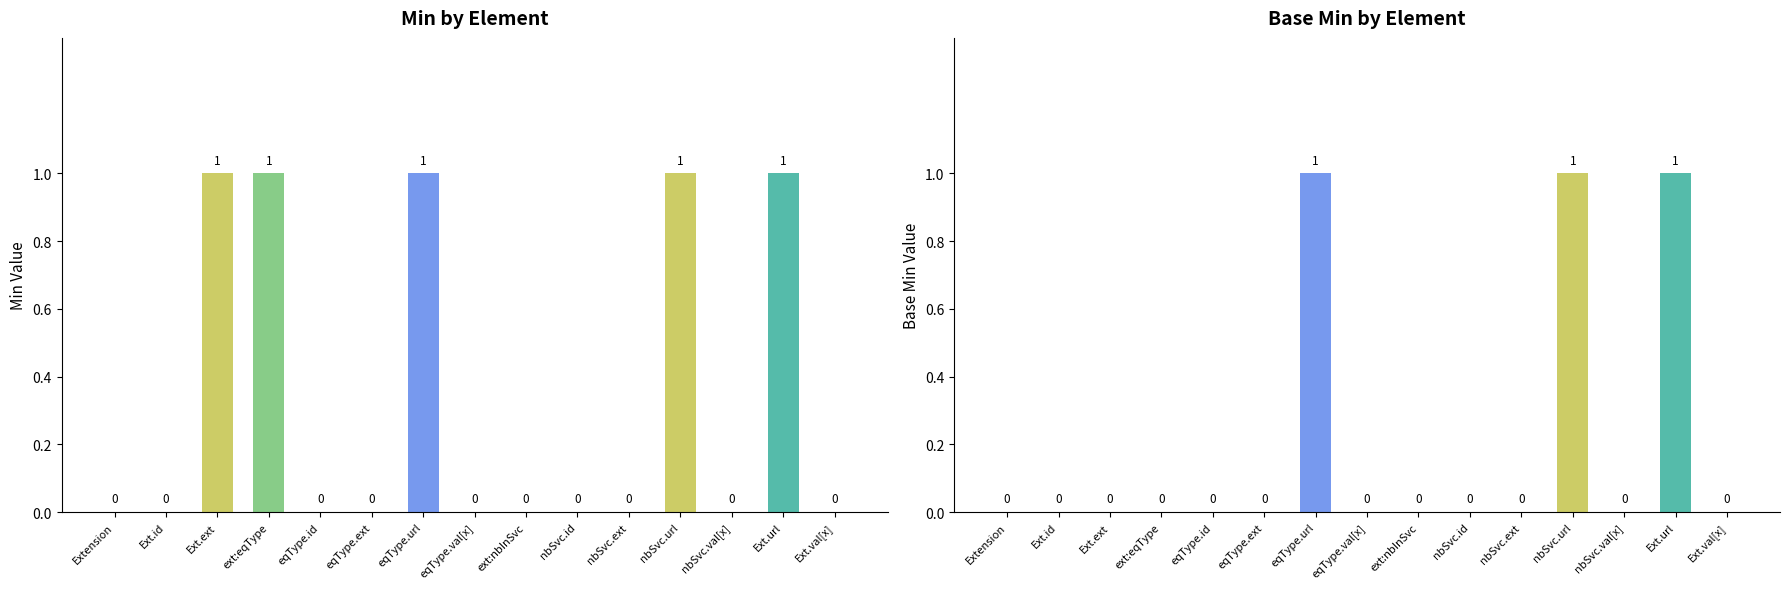

What is the difference between the second highest and second lowest values in the Min series?

1